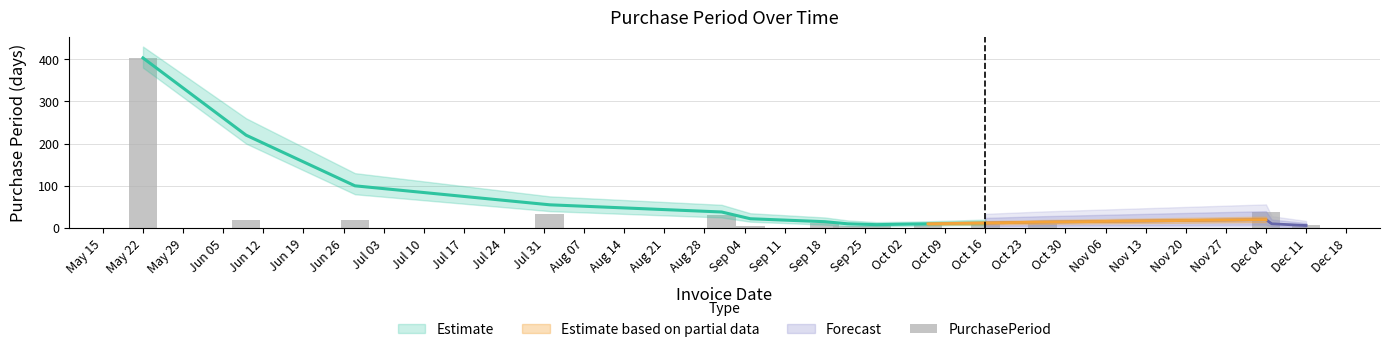

Reading left to right, list all the values displayed in this chart.

403	18	19	34	30	5	13	4	5	9	10	10	39	1	6